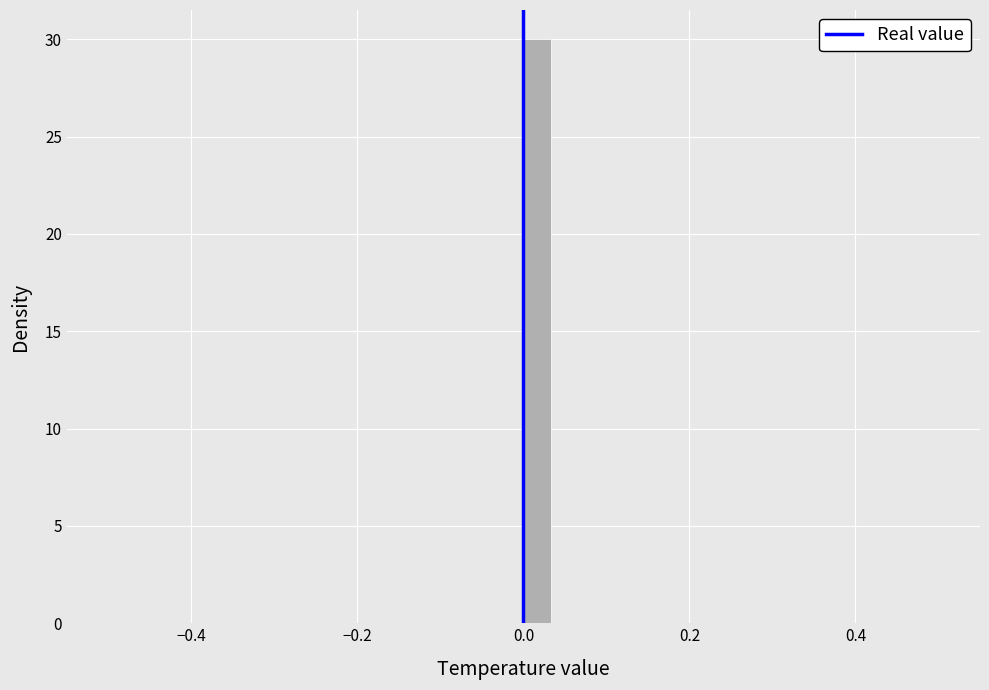

Around what value on the x-axis is the tallest bar? Give the approximate position of its centre, as read against the axis.

0.02